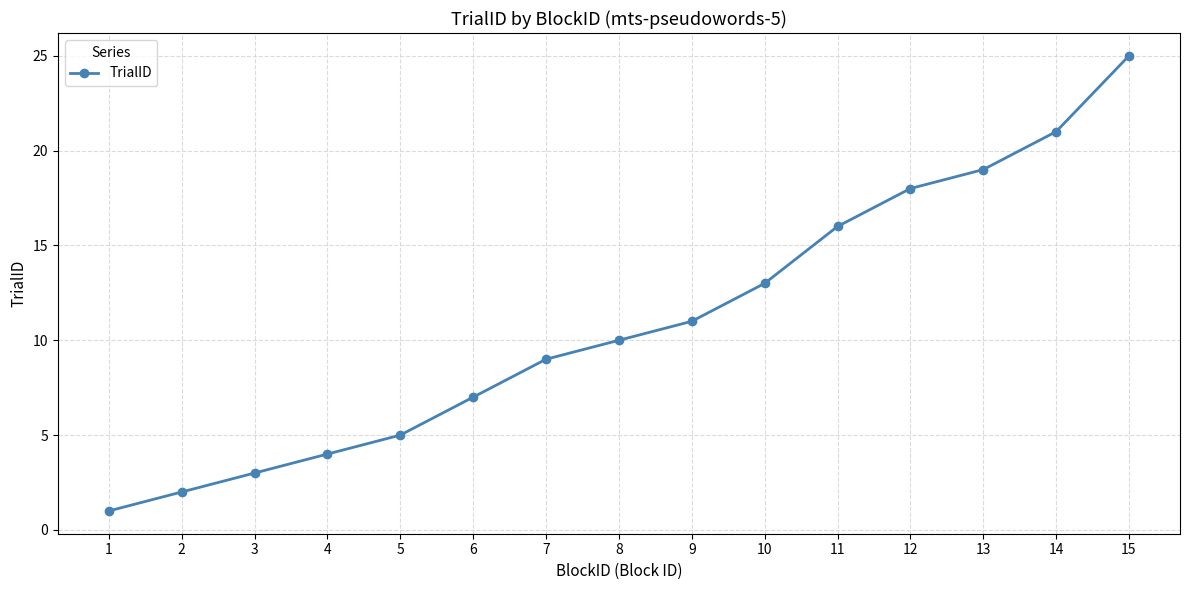

How many data points does each series have?

15